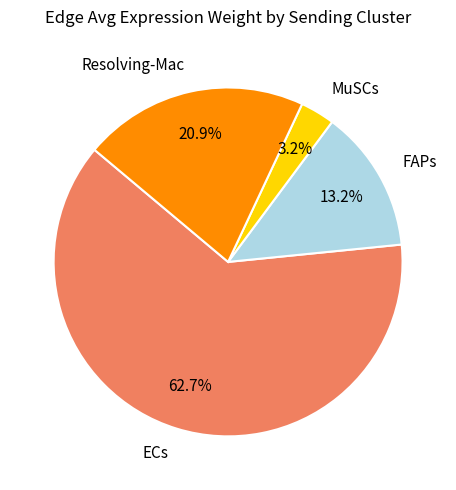

To the nearest percent, what is the combined percentage of Resolving-Mac and MuSCs?

24%